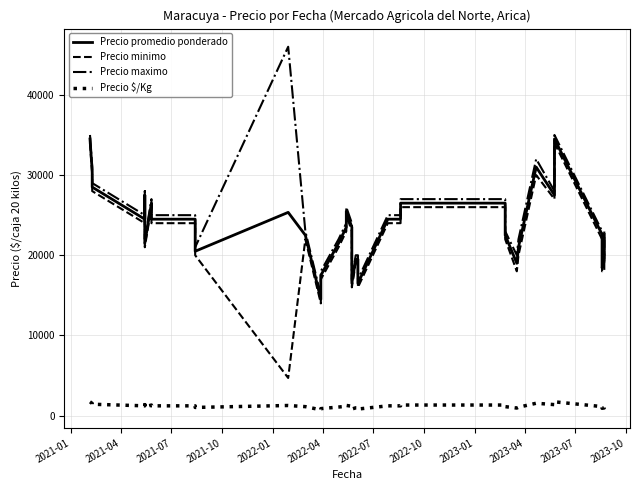

What is the lowest value of the Precio $/Kg series?

725